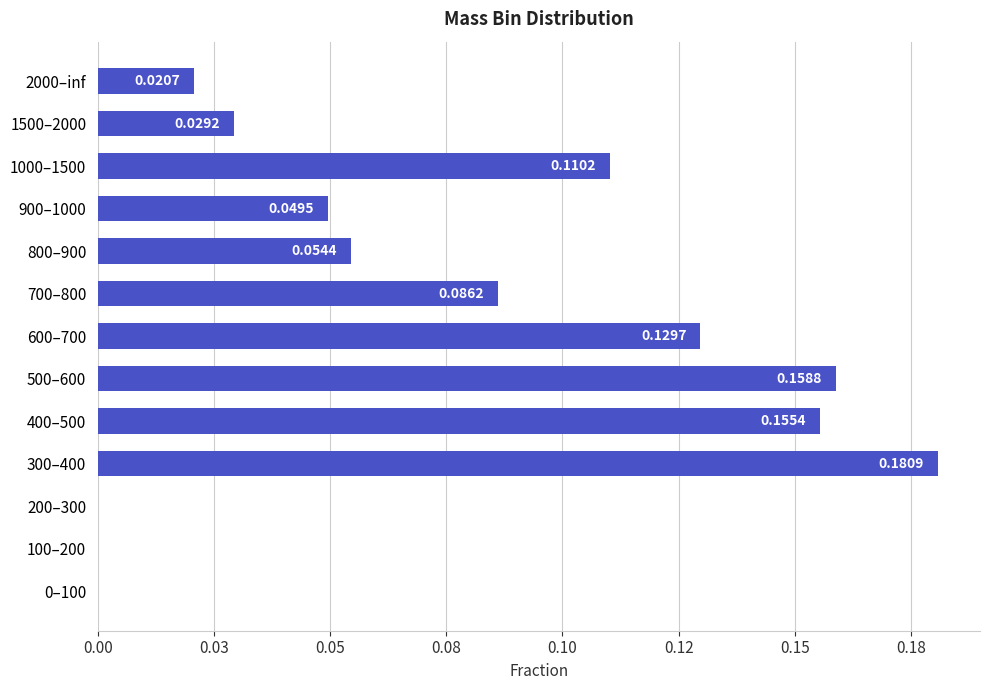

What is the difference between the maximum and second lowest values?

0.2